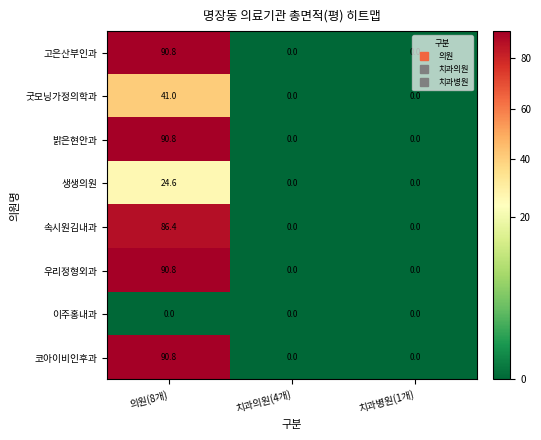

What is the highest value of the 밝은현안과 series?

90.8